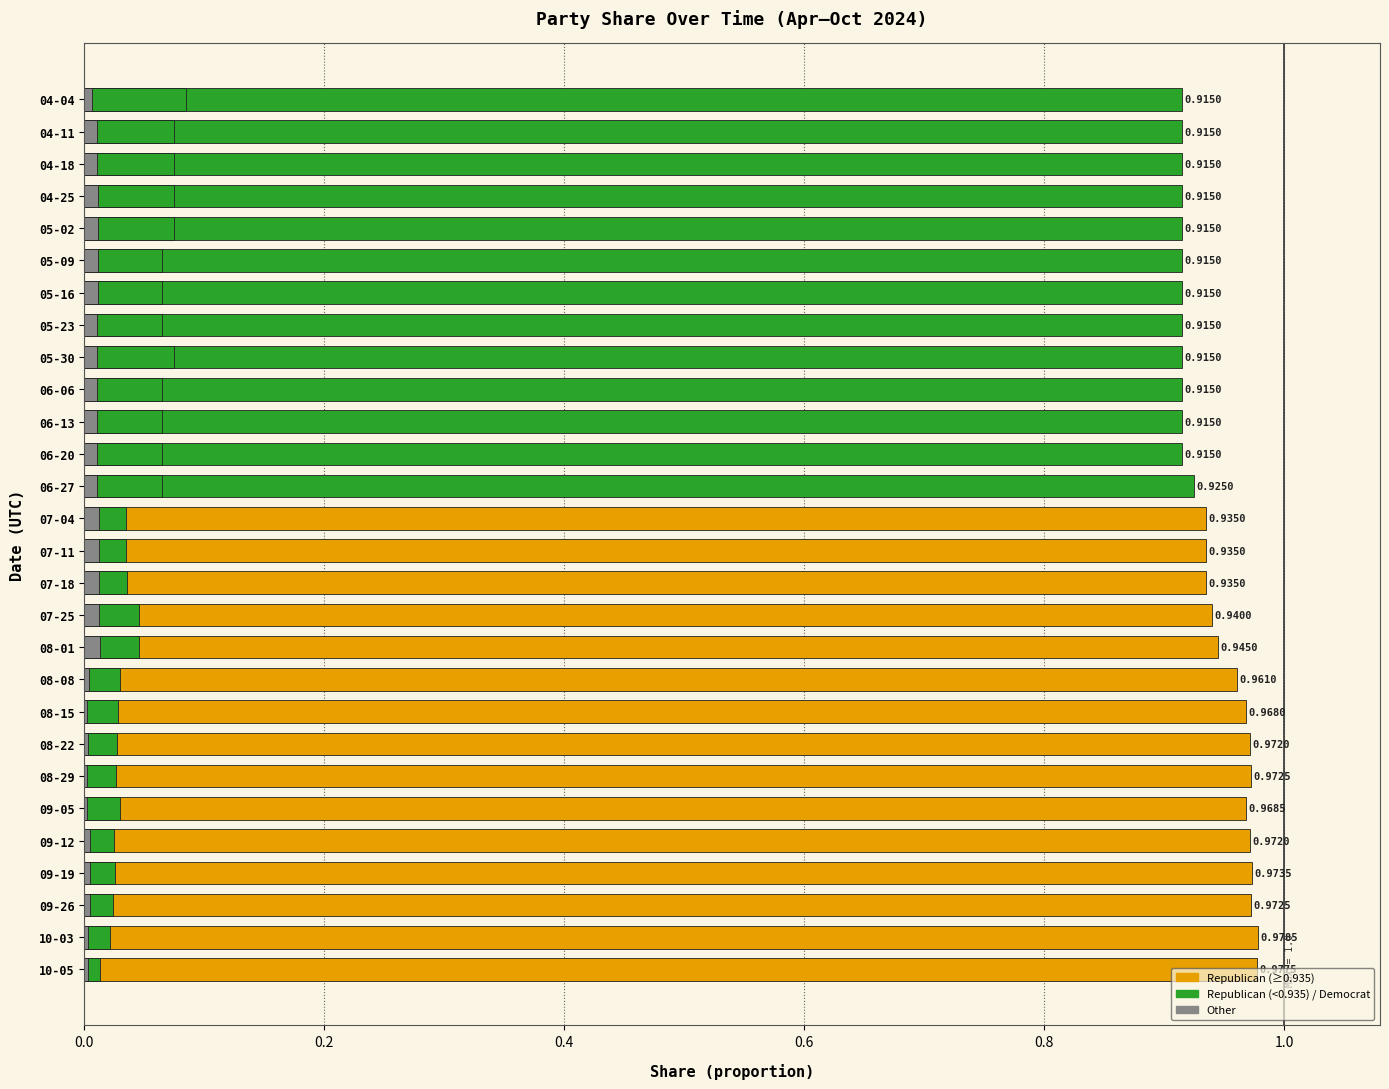

At how many categories does at least one series exceed 0?

28